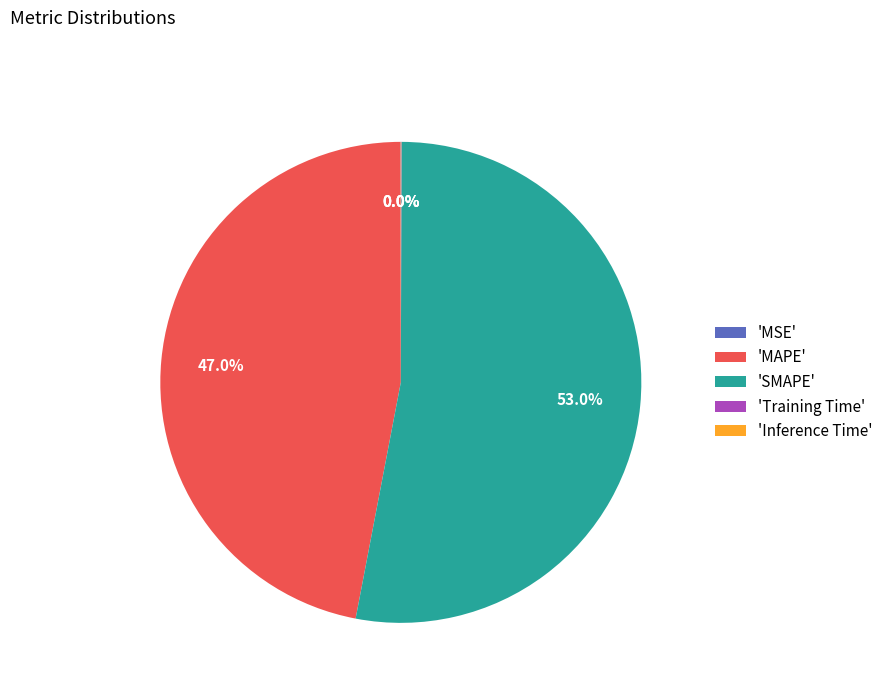

Between 'SMAPE' and 'MAPE', which is larger?

'SMAPE'